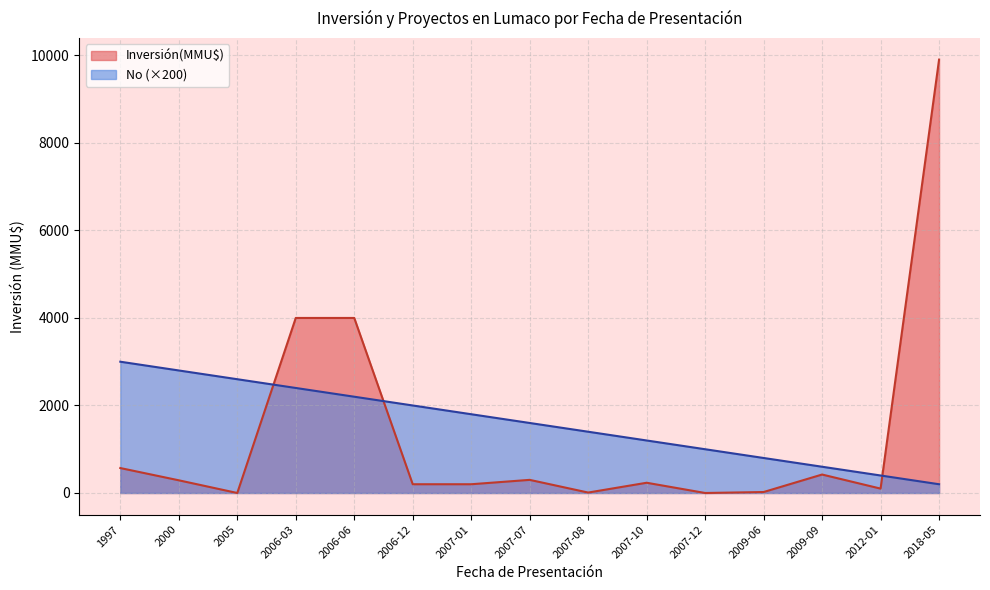

At which category does Inversión(MMU$) reach its first local valley?

2005